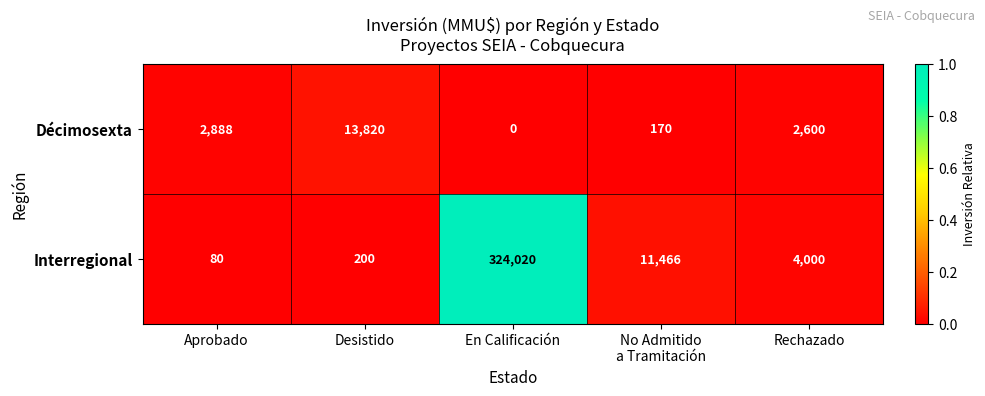

Is it true that Décimosexta equals 13820 at Desistido?

True